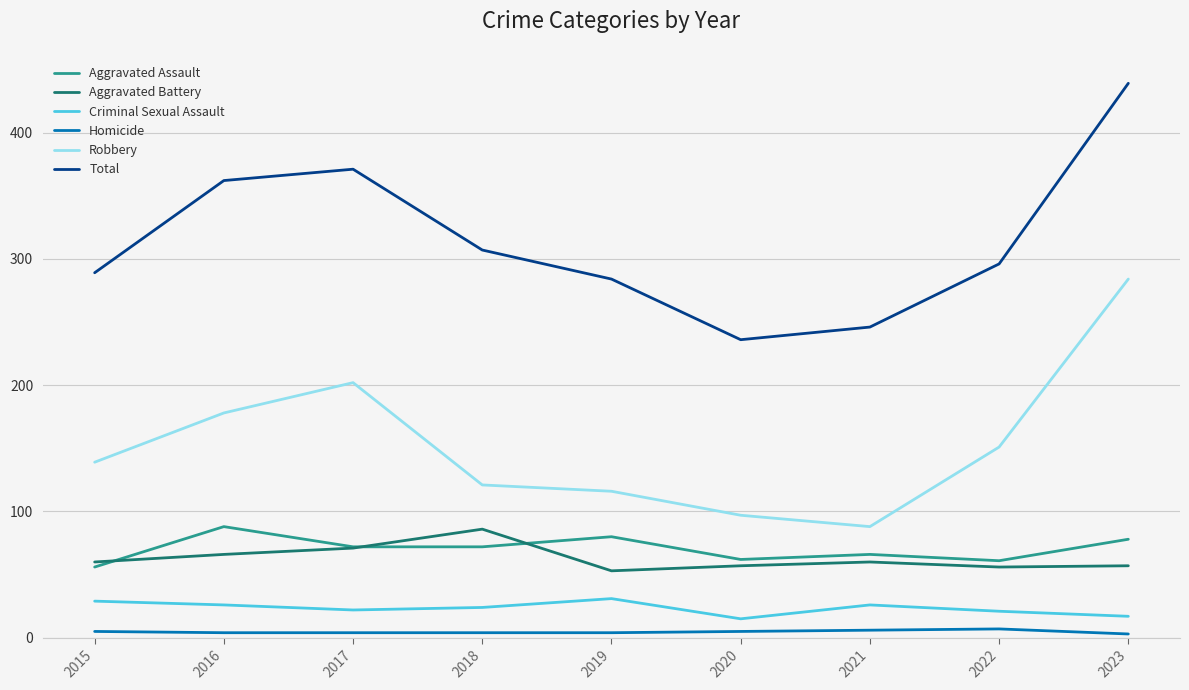

Where does the Aggravated Assault series first go above 72?

2016